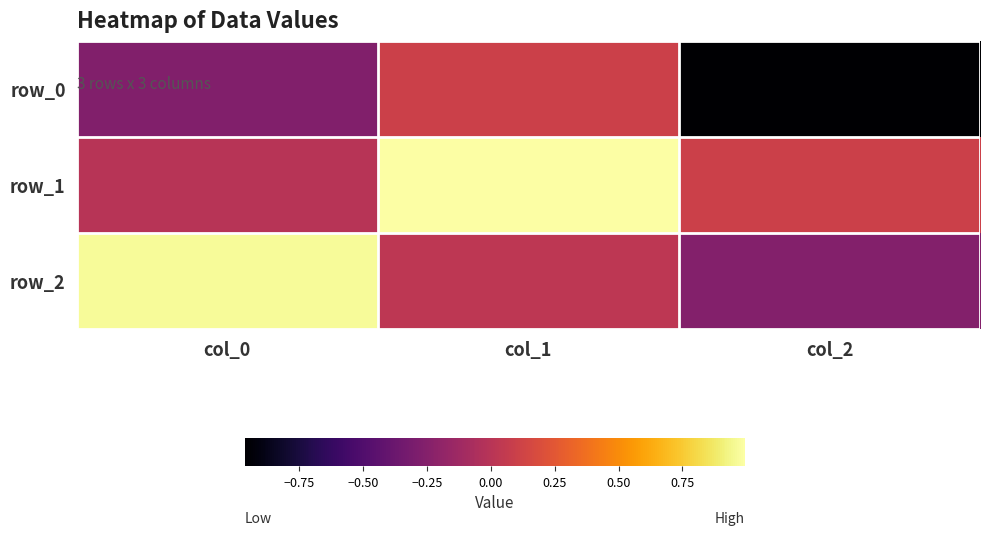

Reading right to left, extract all data points from this chart.

row_0: -1.0	0.1	-0.3
row_1: 0.1	1.0	0.0
row_2: -0.3	0.0	1.0